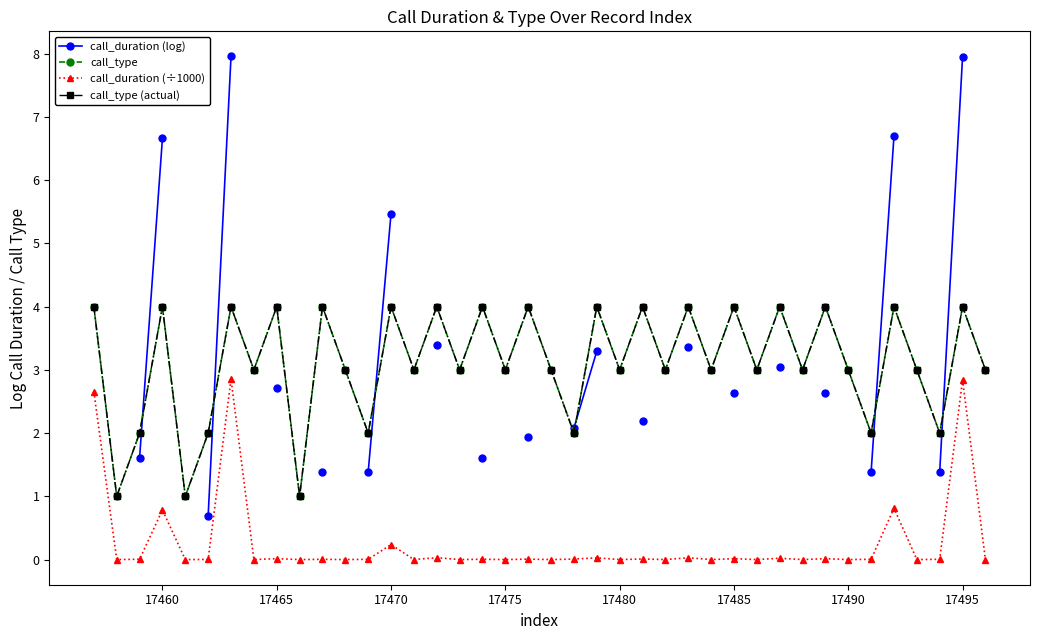

What are all the series names shown in the legend?

call_duration (log), call_type, call_duration (÷1000), call_type (actual)